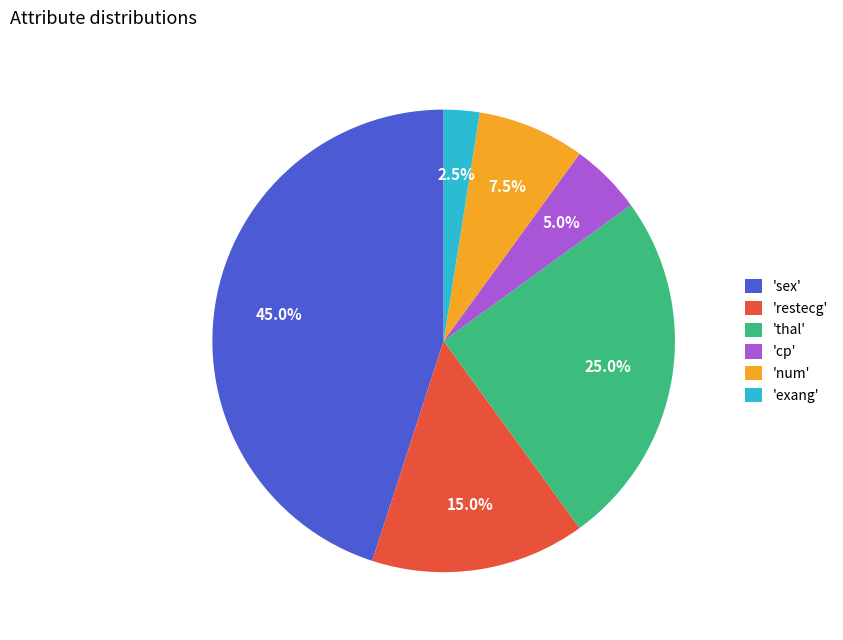

What is the largest slice in the pie chart?

'sex'